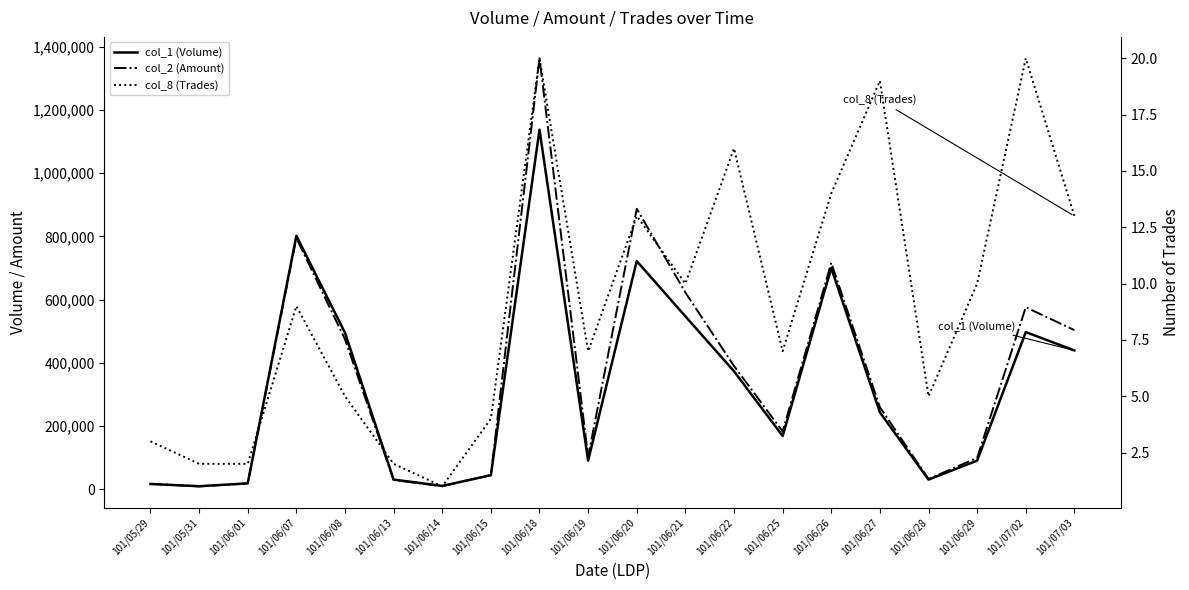

What are all the series names shown in the legend?

col_1 (Volume), col_2 (Amount), col_8 (Trades)